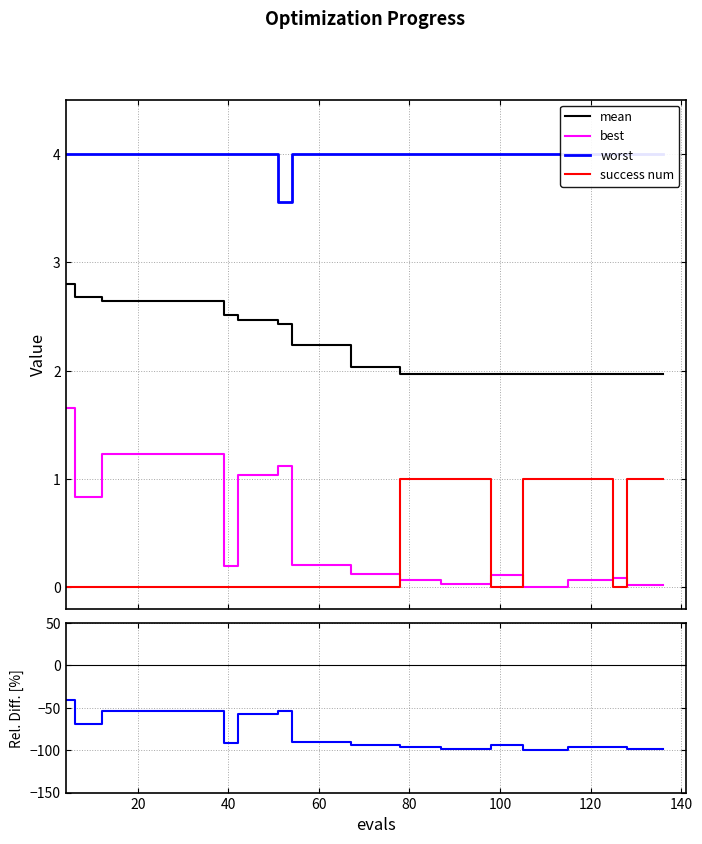

True or false: best and mean intersect in this chart.

False